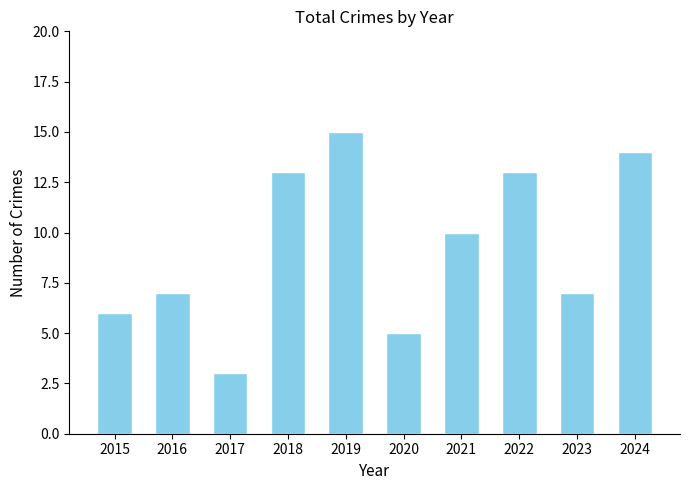

Is it true that the value at 2020 is 7?

False